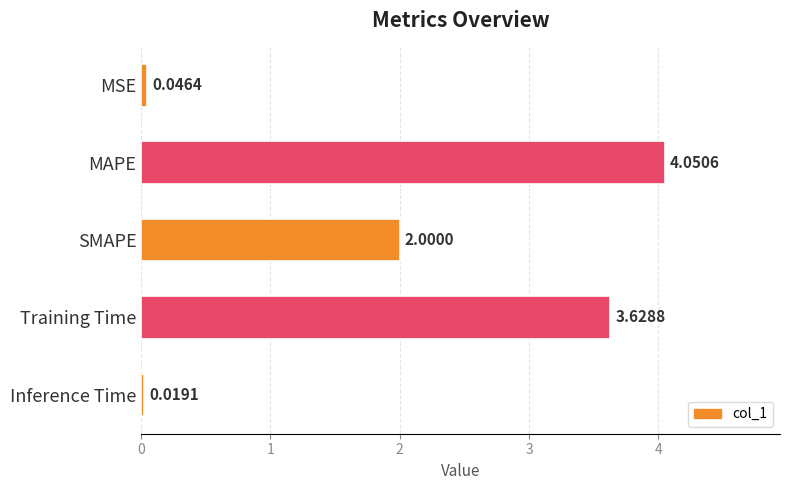

What is the change in value from MSE to SMAPE?

+2.0